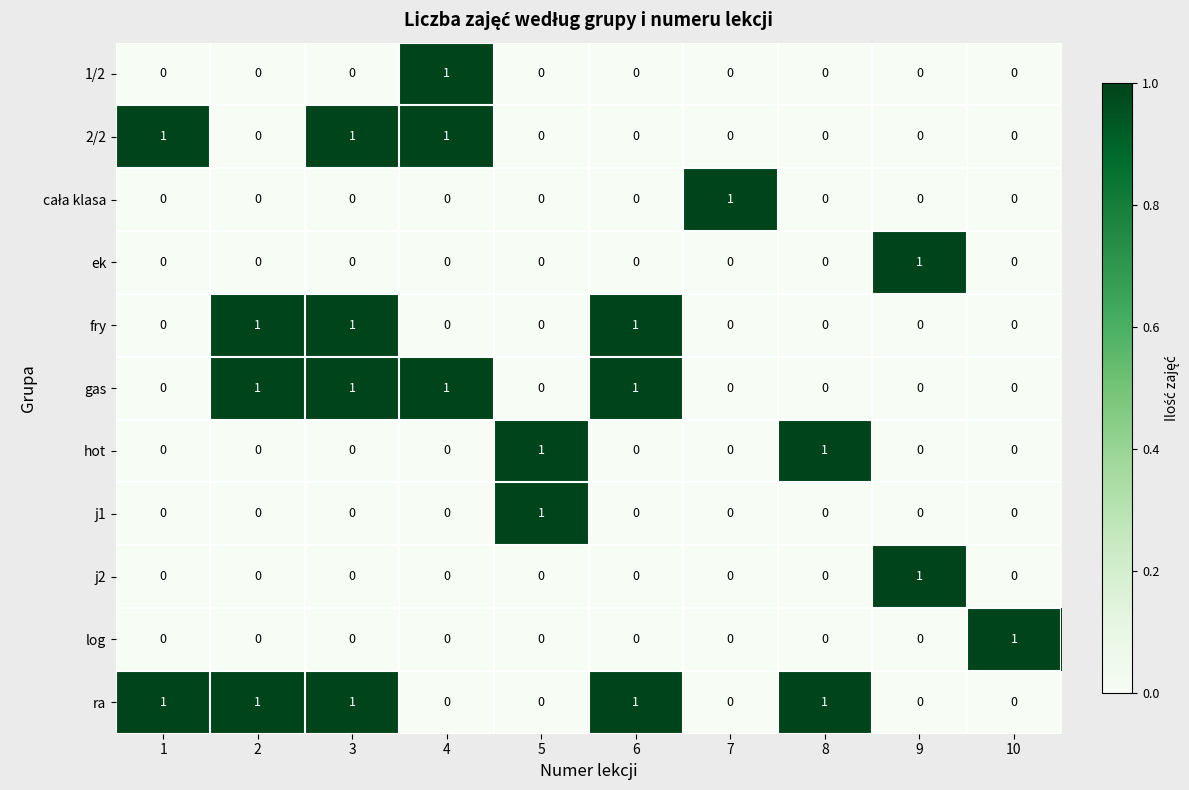

What is the difference between the highest and lowest values at 1?

1